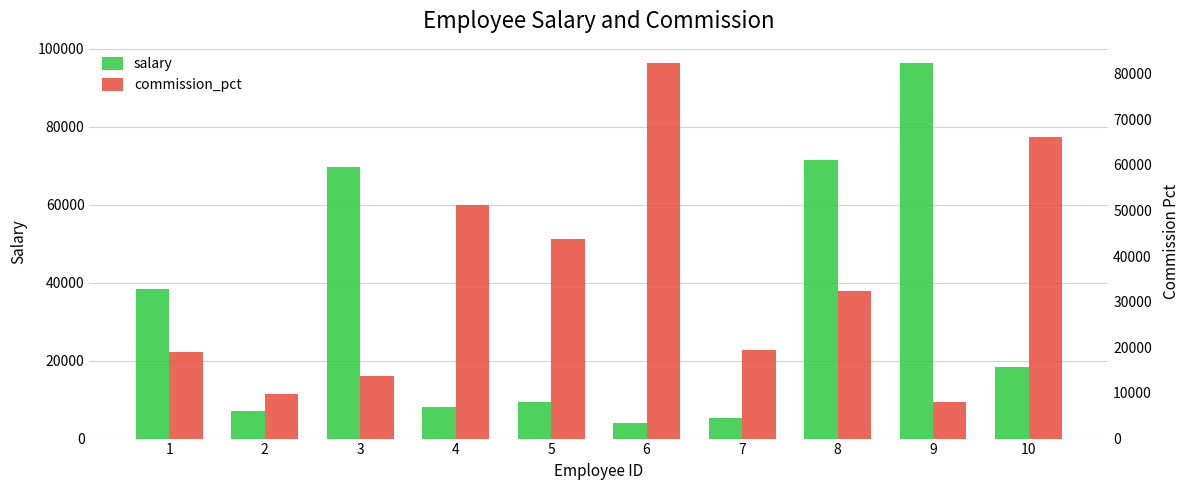

What is the total value across all series at 7?

24606